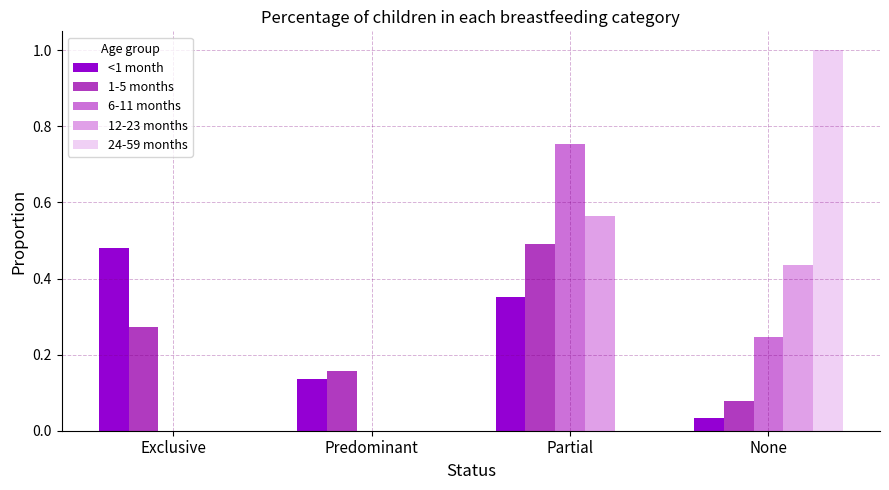

Is it true that 24-59 months equals 1.0 at None?

True